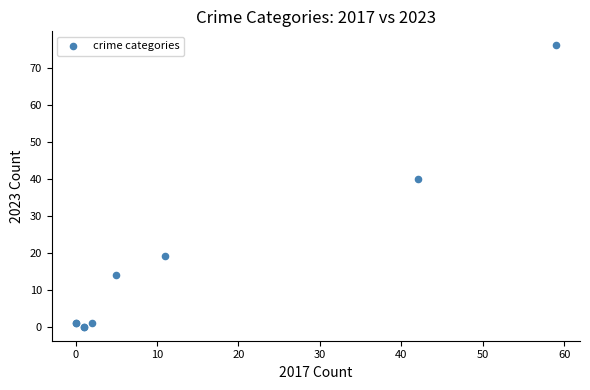

What Y value in the scatter plot is closest to 38?

40